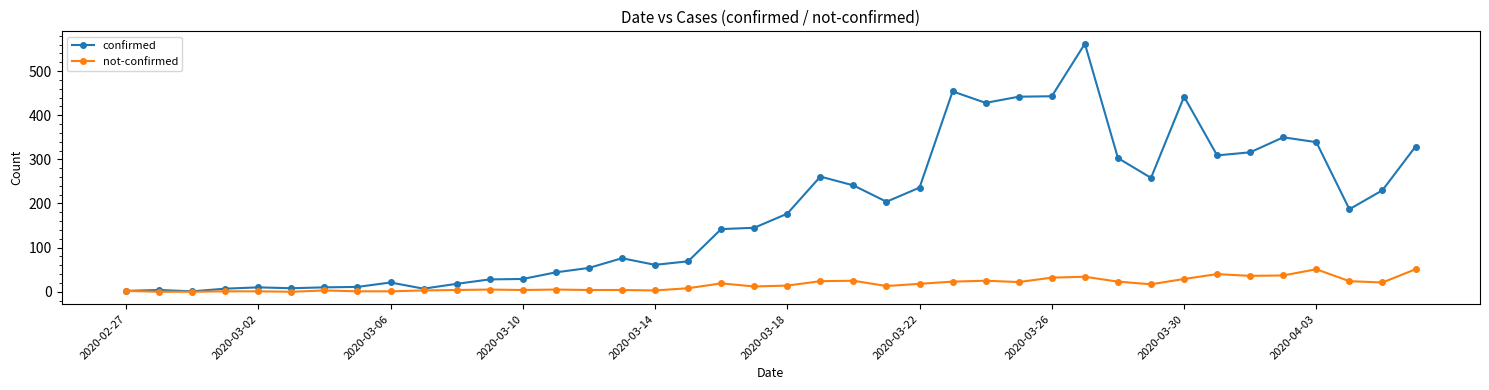

What is the maximum value shown in the chart?

562